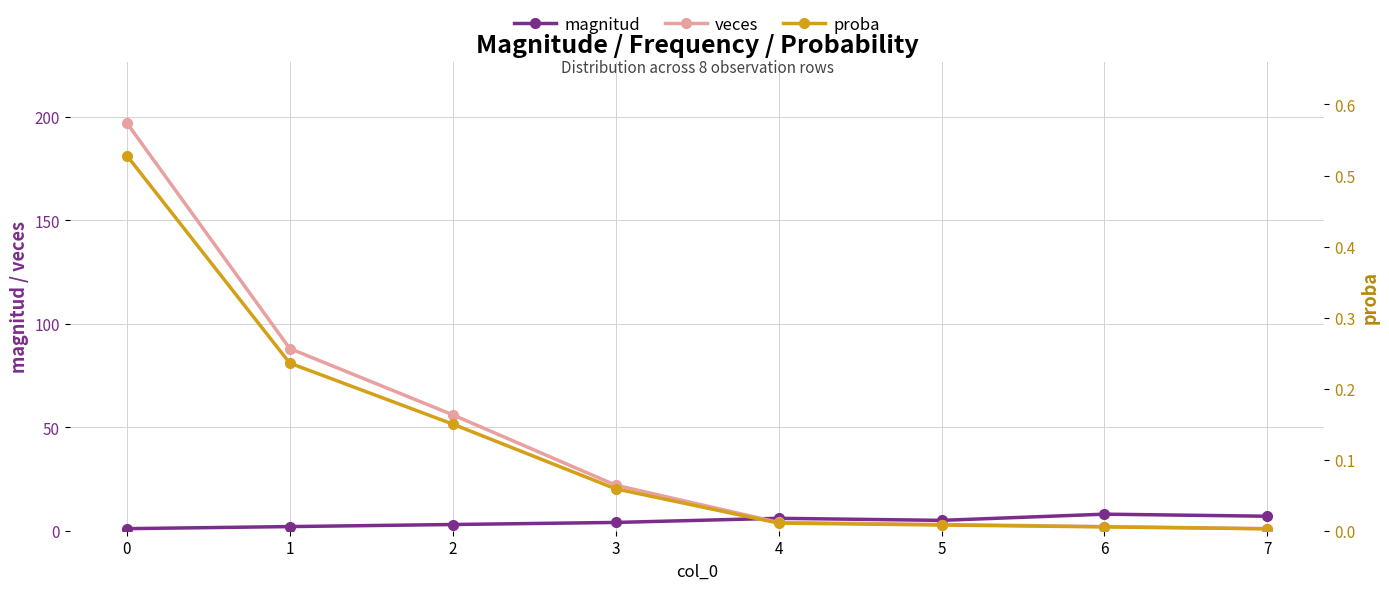

Which label corresponds to the smallest value in the chart?

7